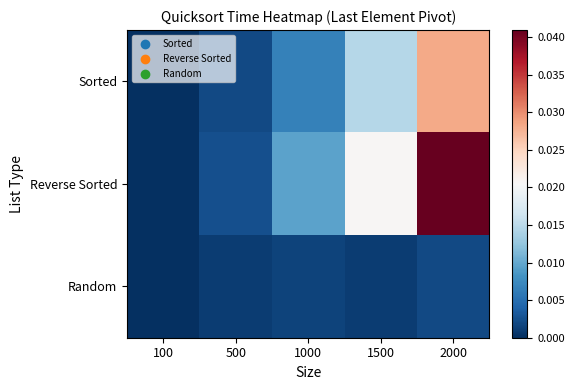

At which category does the chart reach its minimum across all series?

100